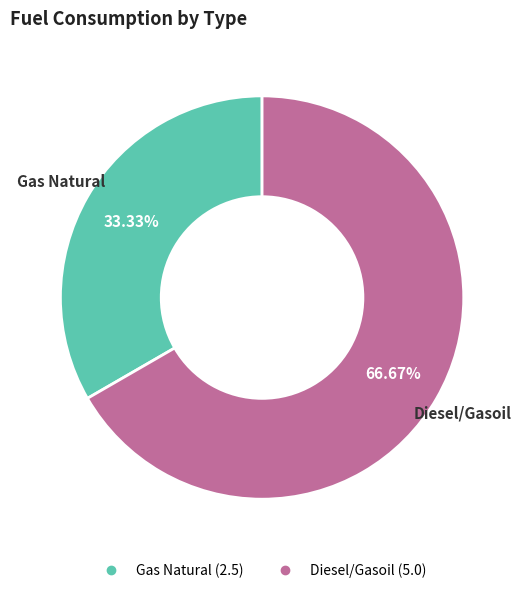

To the nearest percent, what percentage of the pie is Diesel/Gasoil?

67%